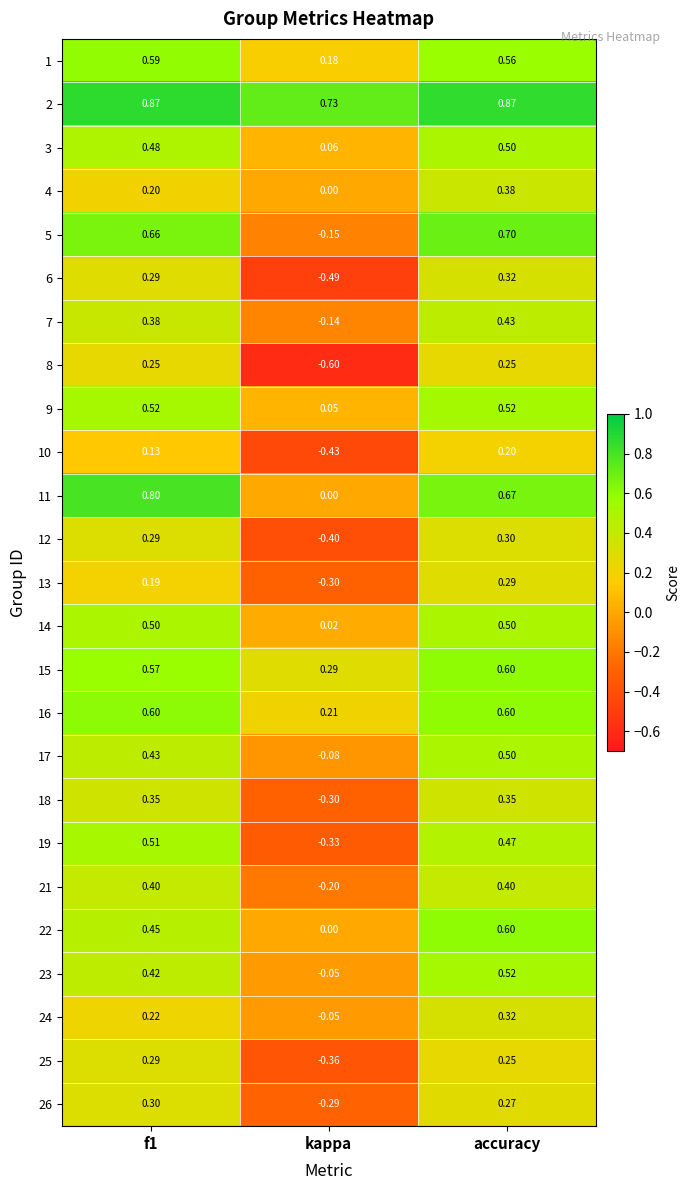

At which label is 18 closest to 0?

kappa